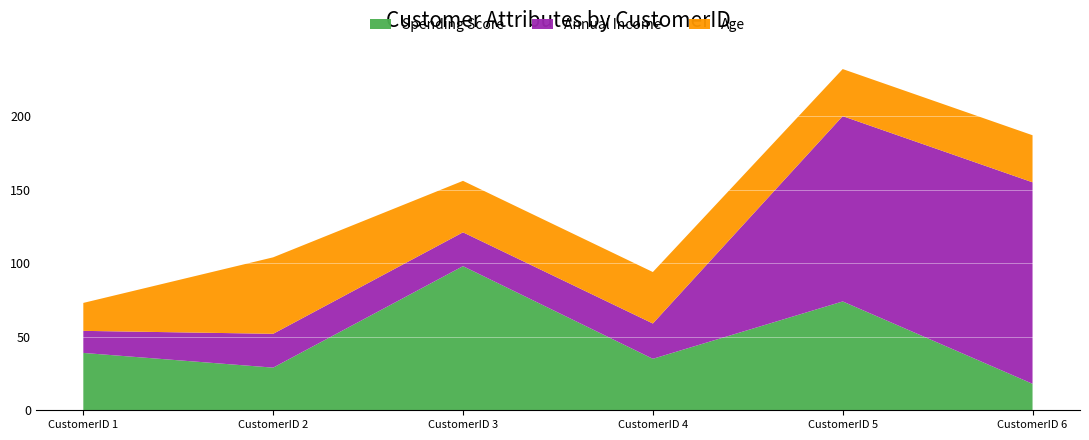

Reading left to right, list all the values displayed in this chart.

Spending Score: 39	29	98	35	74	18
Annual Income: 15	23	23	24	126	137
Age: 19	52	35	35	32	32